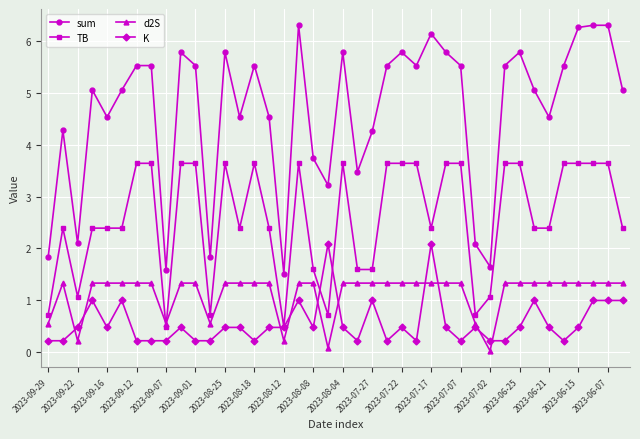

True or false: TB has more than 1 points higher than both neighbors.

True